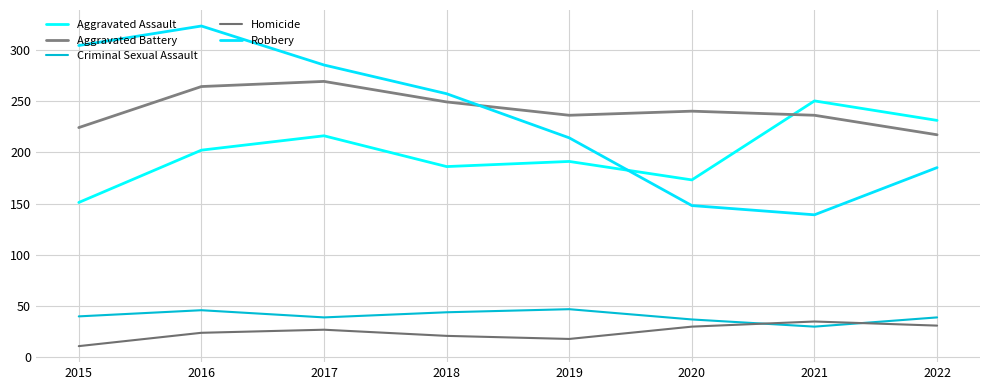

True or false: Aggravated Battery has more than 2 points higher than both neighbors.

False